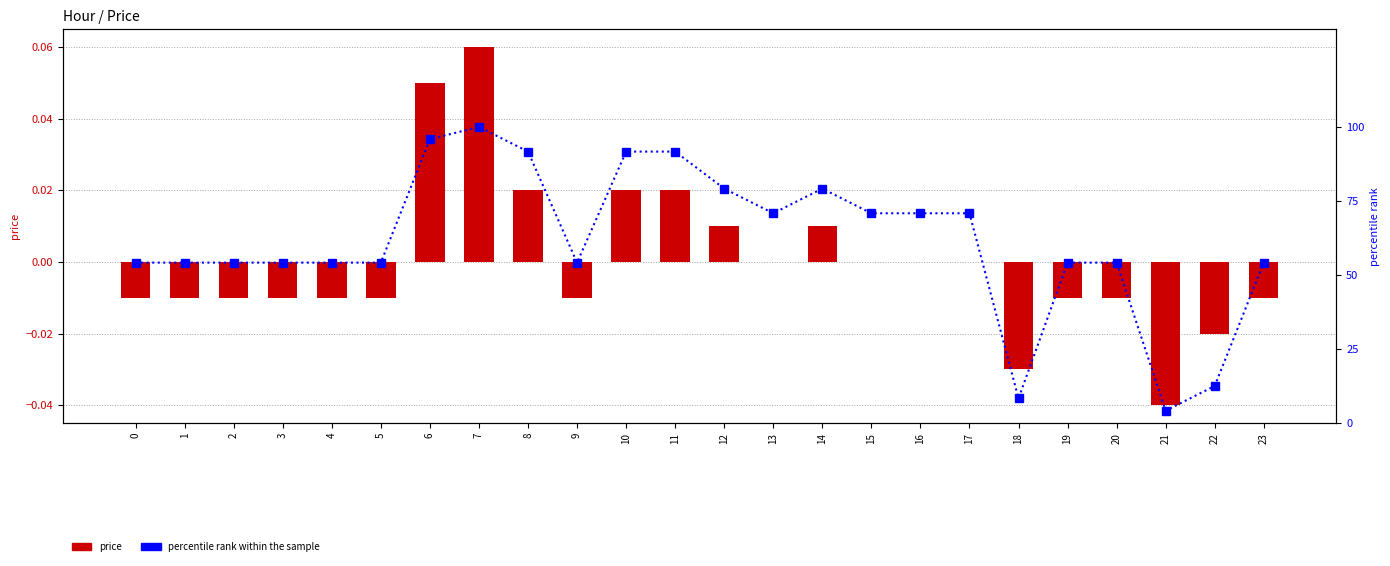

Which label corresponds to the smallest value in the chart?

21